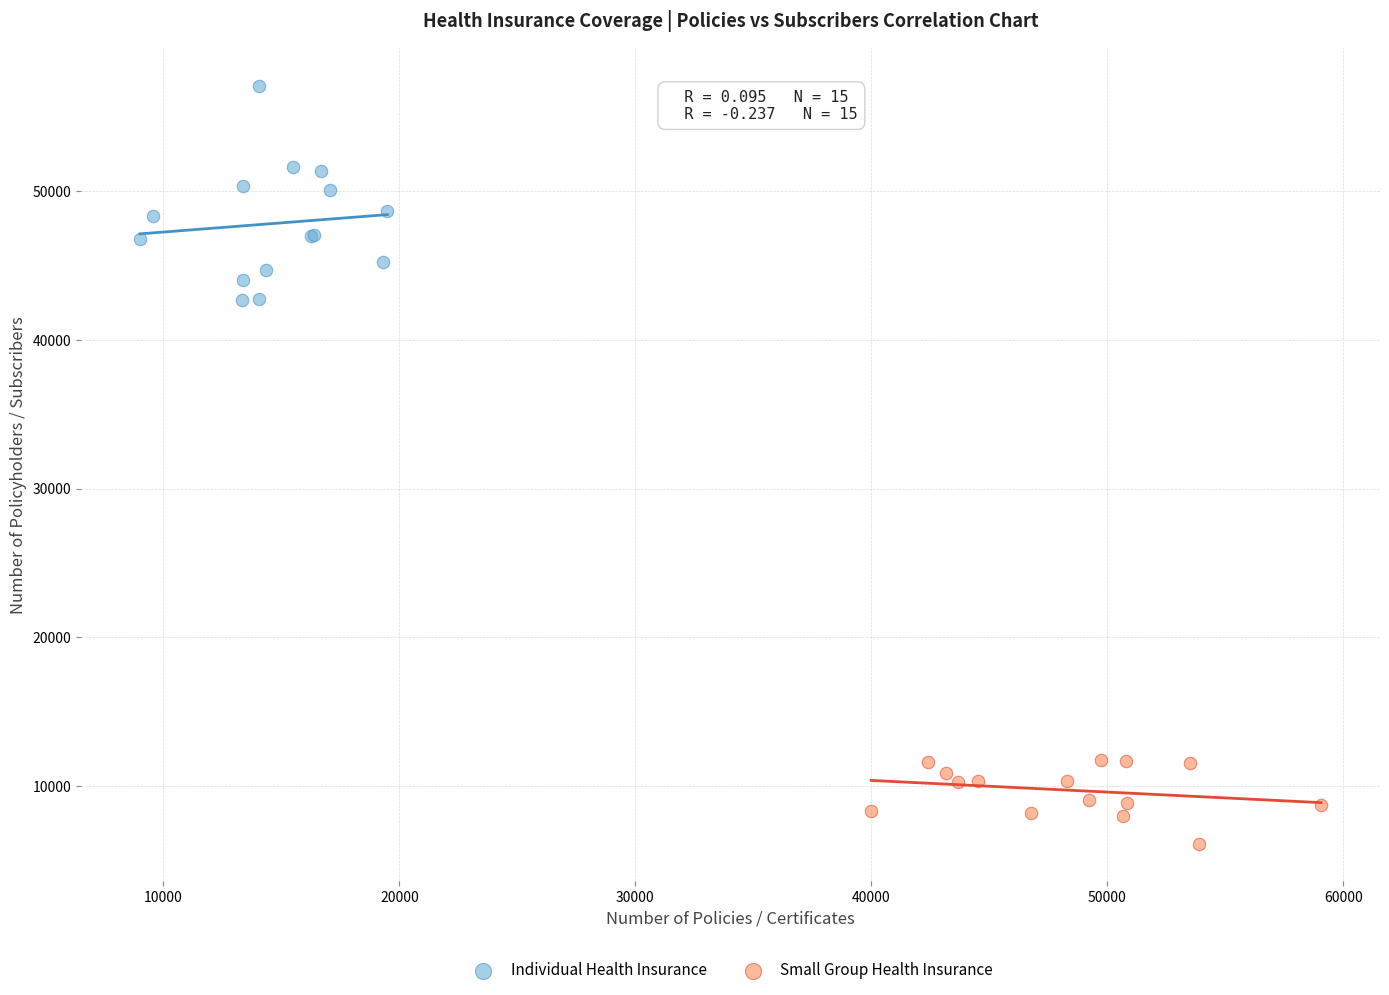

Which series has the largest Y range (max minus min)?

Individual Health Insurance